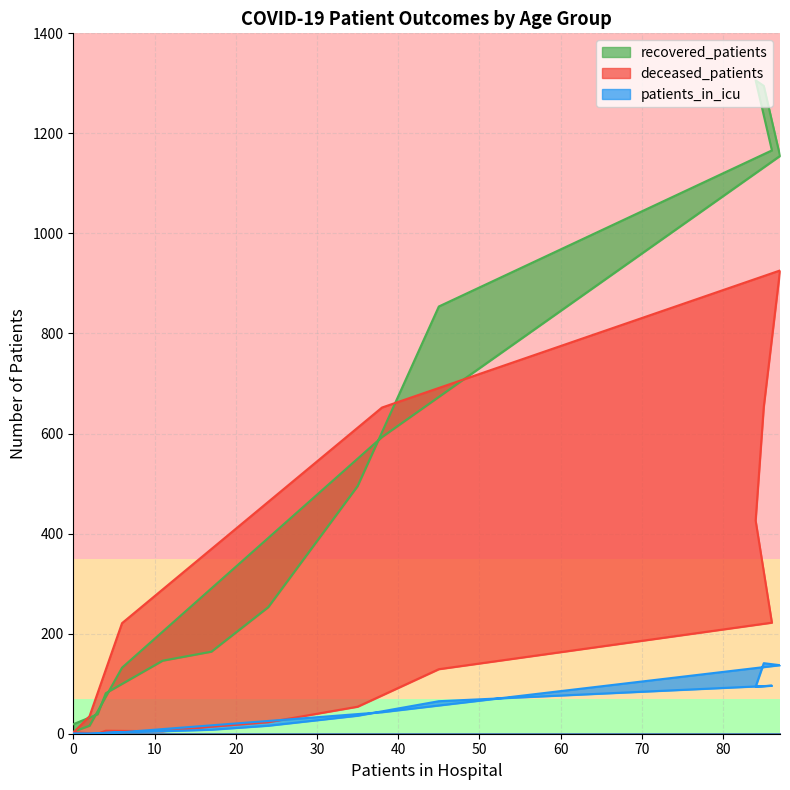

What are all the series names shown in the legend?

recovered_patients, deceased_patients, patients_in_icu